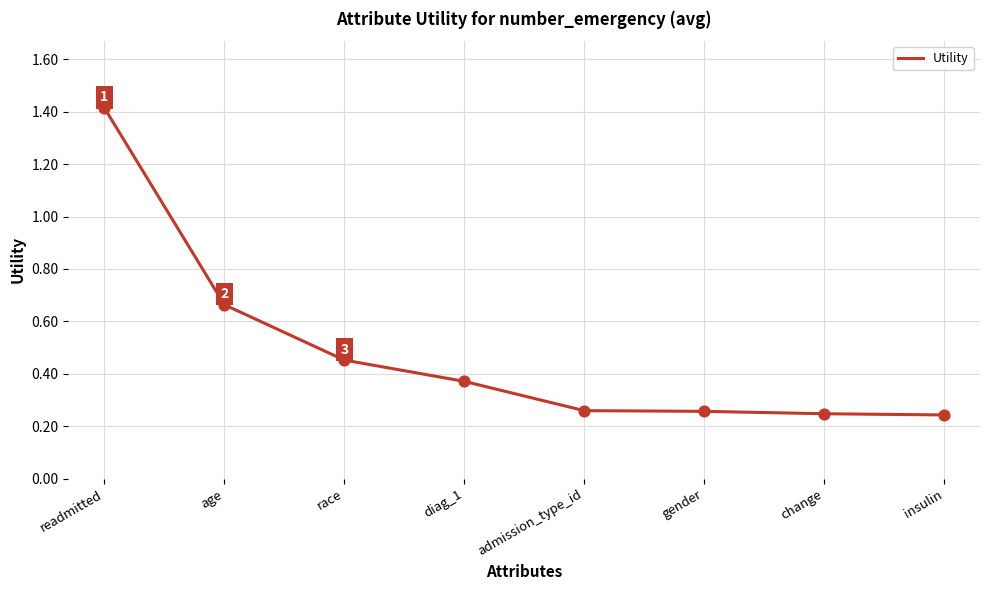

What is the change in value from race to change?

-0.2